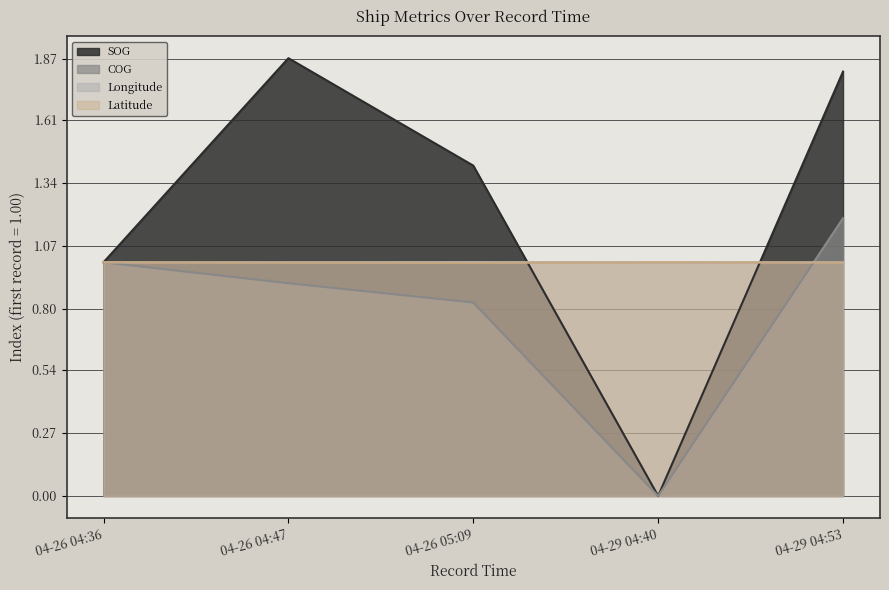

Which series ends up on top after the final intersection of Latitude and SOG?

SOG